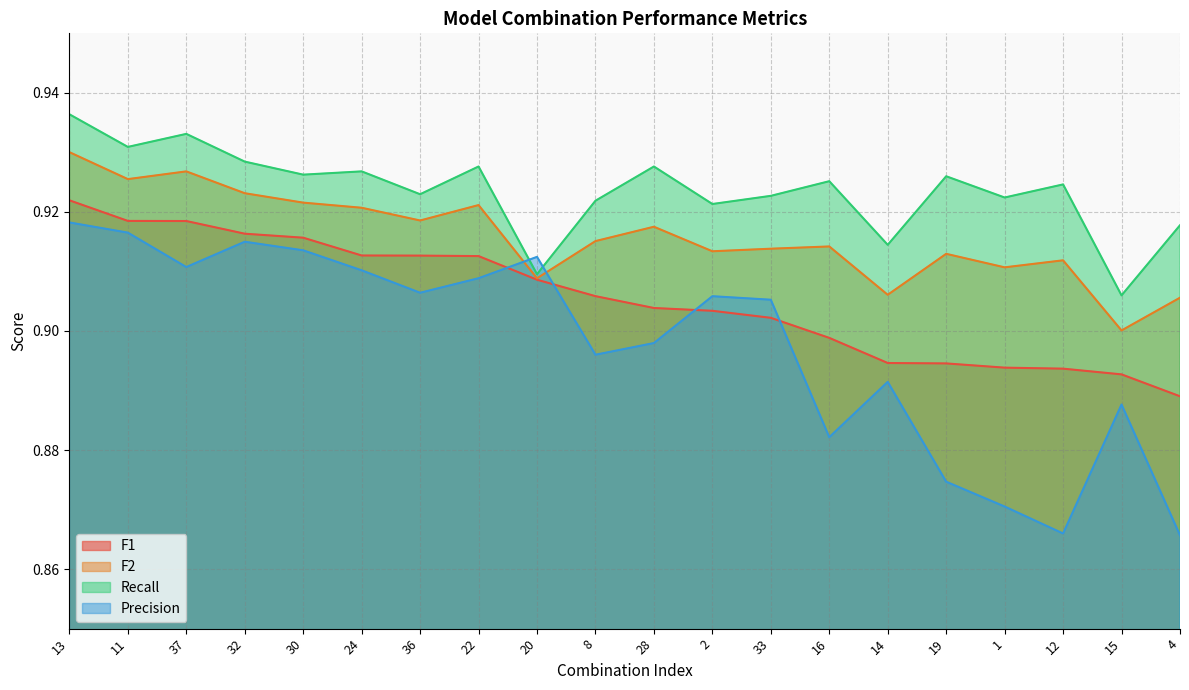

Is the value of Recall at 13 greater than the value of F2 at 13?

Yes